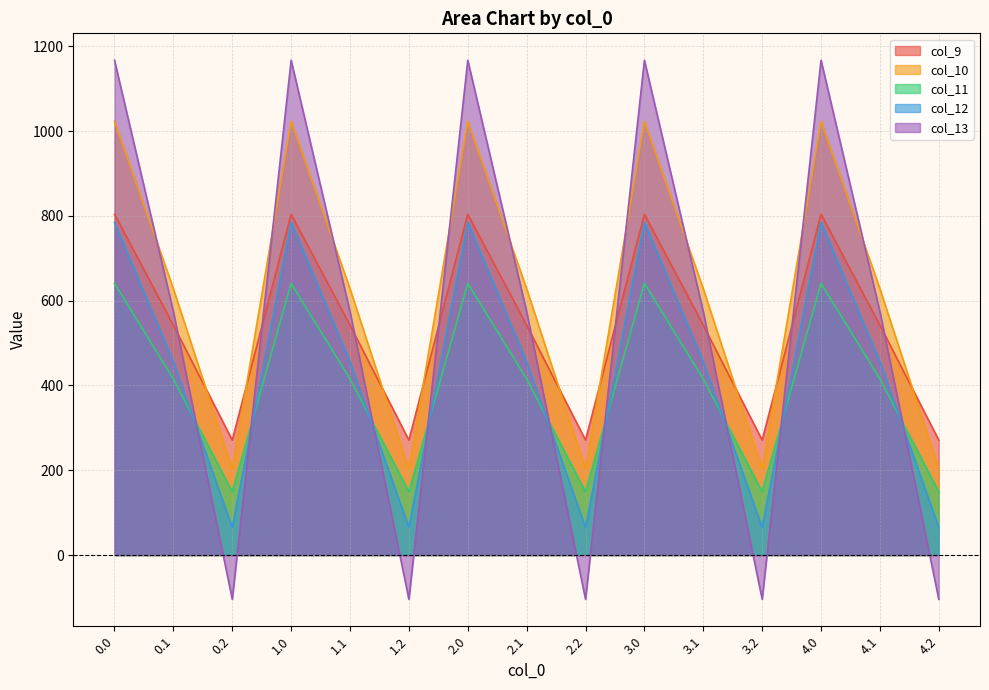

Reading left to right, what are all the values shown in this chart?

col_9: 0.0=804.0	0.1=542.1	0.2=271.1	1.0=804.0	1.1=542.1	1.2=271.1	2.0=804.0	2.1=542.1	2.2=271.1	3.0=804.0	3.1=542.1	3.2=271.1	4.0=804.0	4.1=542.1	4.2=271.1
col_10: 0.0=1023.2	0.1=628.1	0.2=202.5	1.0=1023.2	1.1=628.1	1.2=202.5	2.0=1023.2	2.1=628.1	2.2=202.5	3.0=1023.2	3.1=628.1	3.2=202.5	4.0=1023.2	4.1=628.1	4.2=202.5
col_11: 0.0=640.9	0.1=415.4	0.2=149.1	1.0=640.9	1.1=415.4	1.2=149.1	2.0=640.9	2.1=415.4	2.2=149.1	3.0=640.9	3.1=415.4	3.2=149.1	4.0=640.9	4.1=415.4	4.2=149.1
col_12: 0.0=784.4	0.1=456.1	0.2=65.2	1.0=784.4	1.1=456.1	1.2=65.2	2.0=784.4	2.1=456.1	2.2=65.2	3.0=784.4	3.1=456.1	3.2=65.2	4.0=784.4	4.1=456.1	4.2=65.2
col_13: 0.0=1167.2	0.1=574.0	0.2=-104.4	1.0=1167.2	1.1=574.0	1.2=-104.4	2.0=1167.2	2.1=574.0	2.2=-104.4	3.0=1167.2	3.1=574.0	3.2=-104.4	4.0=1167.2	4.1=574.0	4.2=-104.4